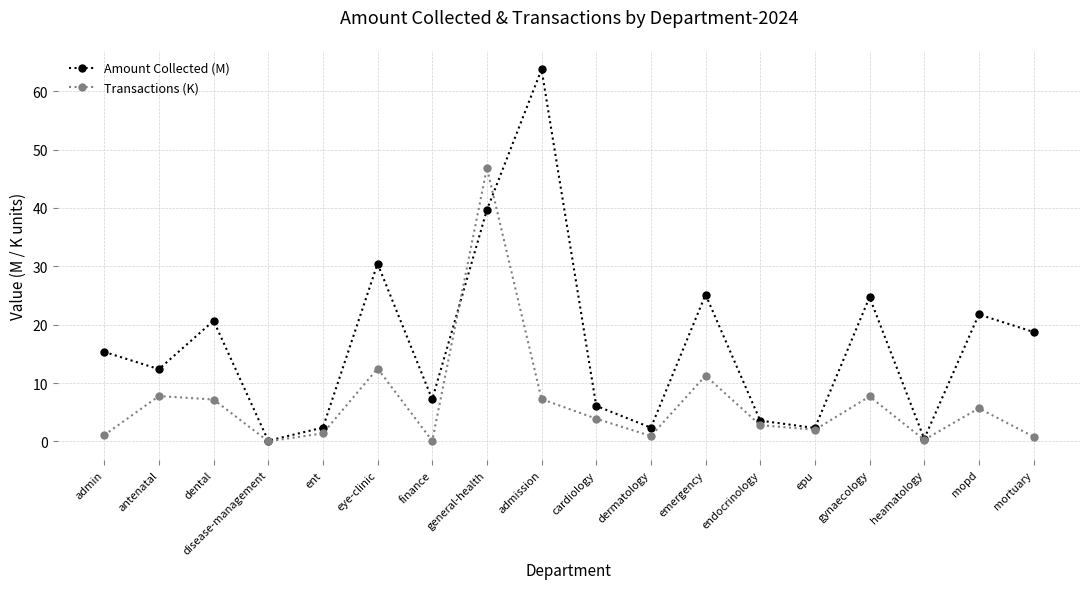

Count the number of data series in this chart.

2